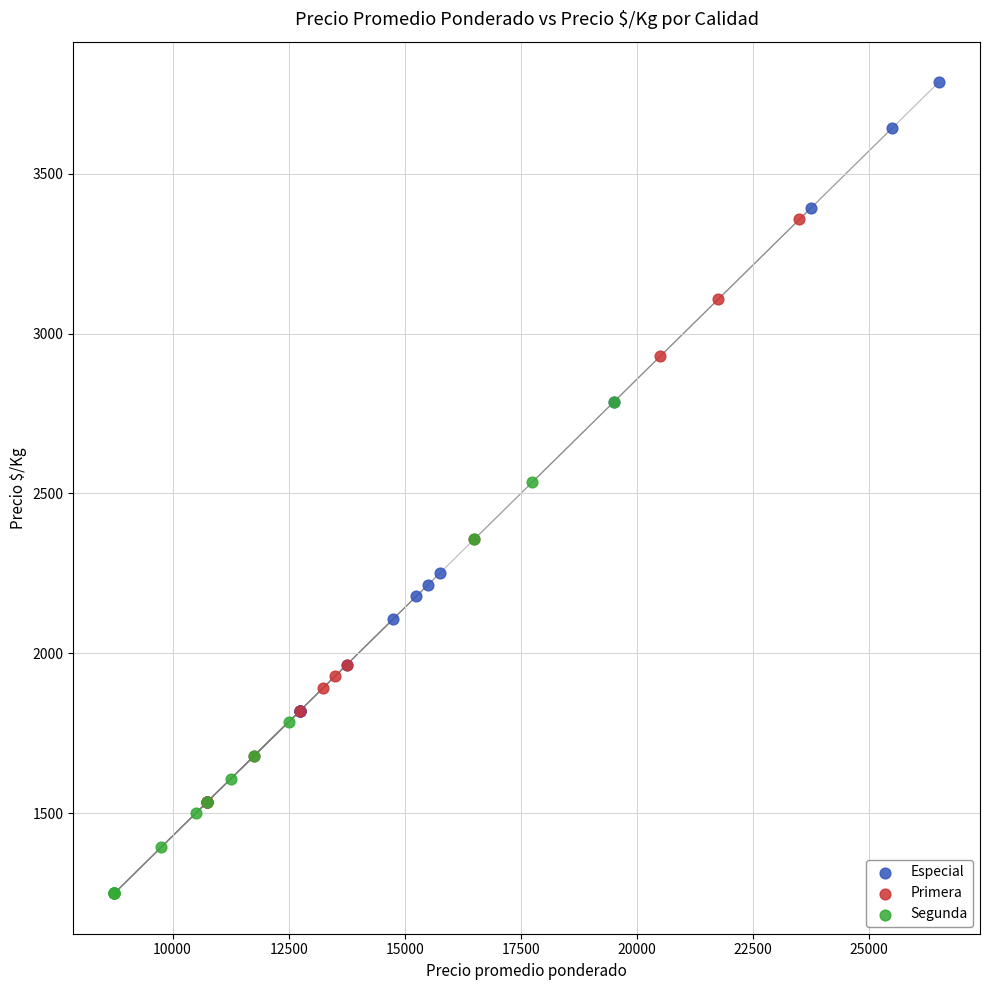

Which series contains the lowest Y value?

Segunda